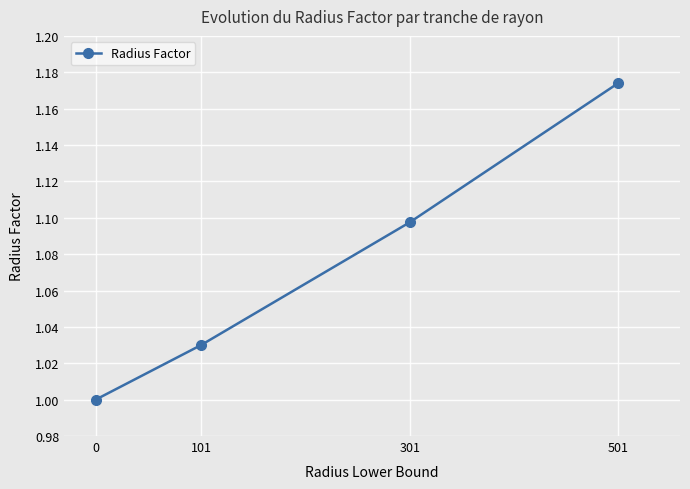

What is the difference between the values at 301 and 101?

0.1